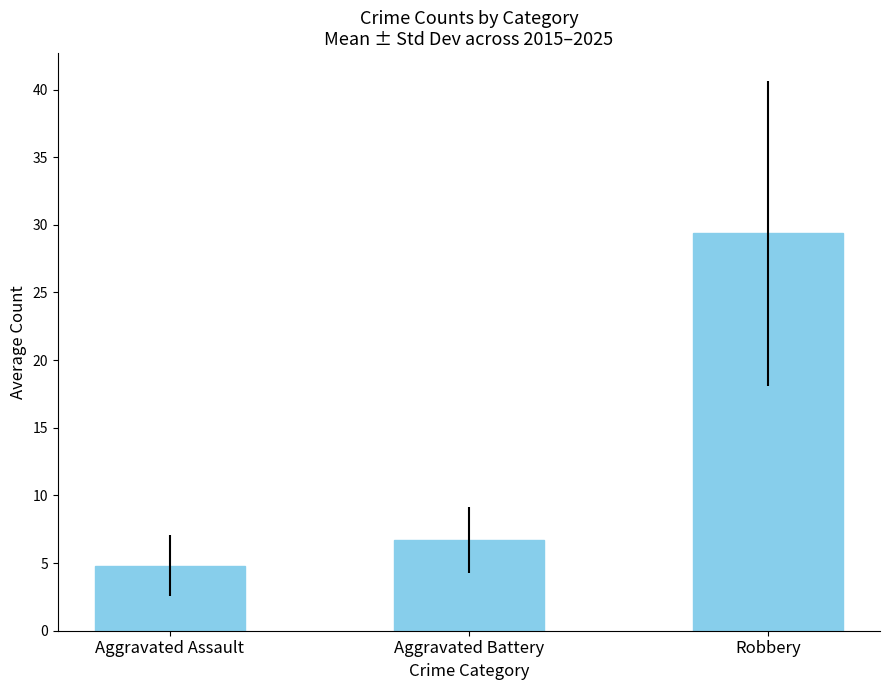

Does the chart contain any negative values?

No